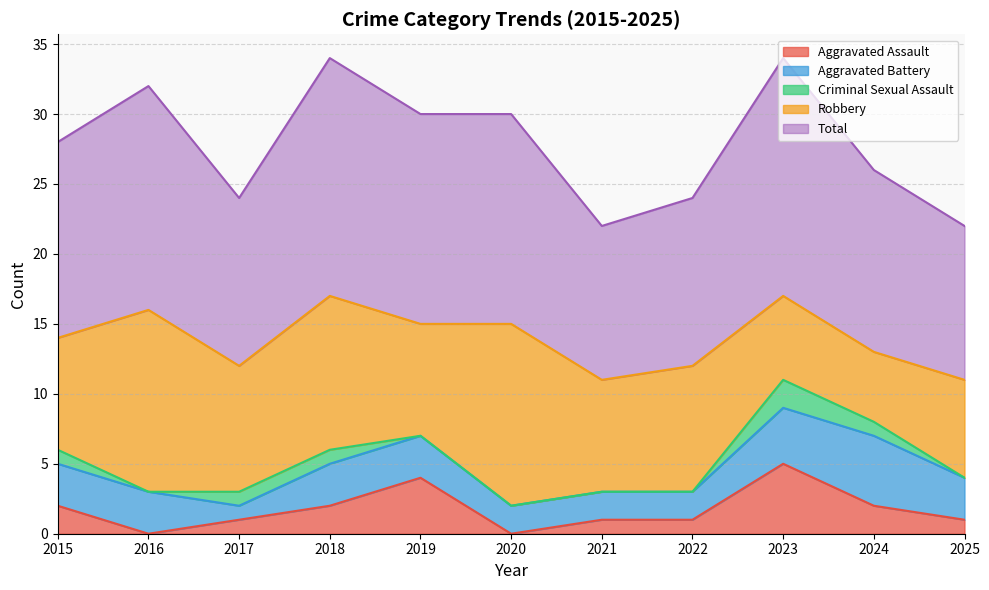

Where is the first local minimum for Total?

2017